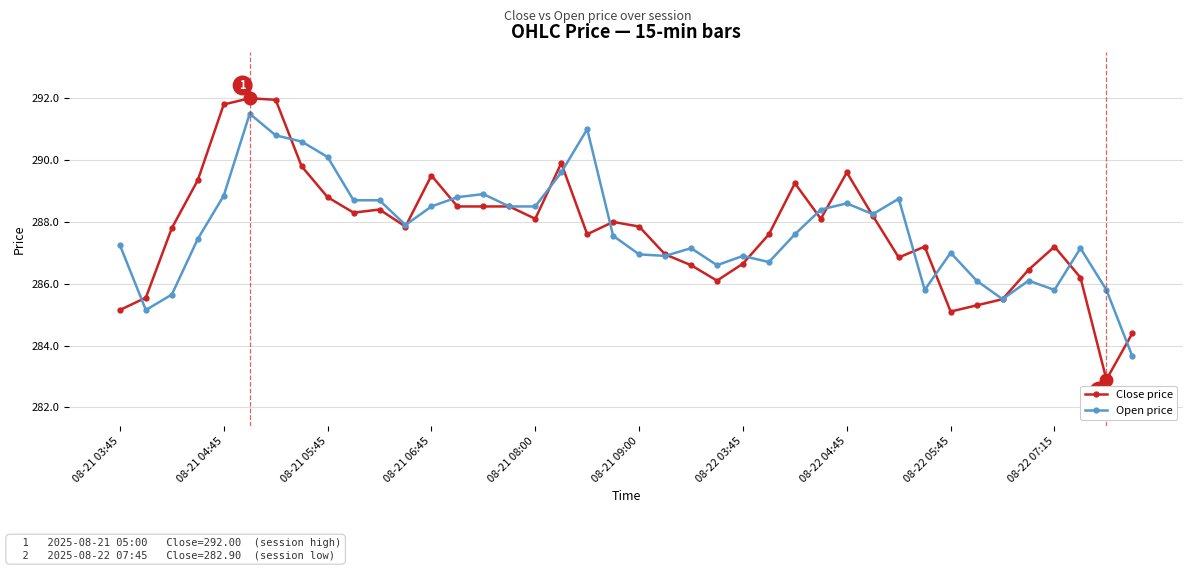

List the series in order of their peak value, highest first.

Close price, Open price